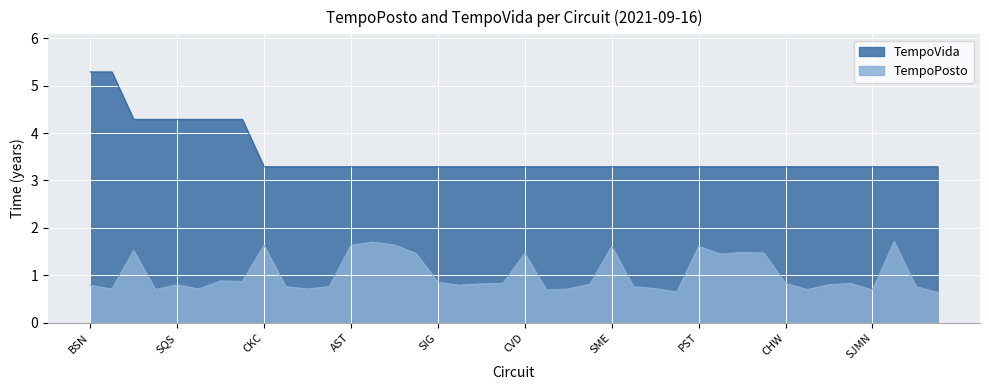

Count the TempoPosto values in the range 0 to 1.

27